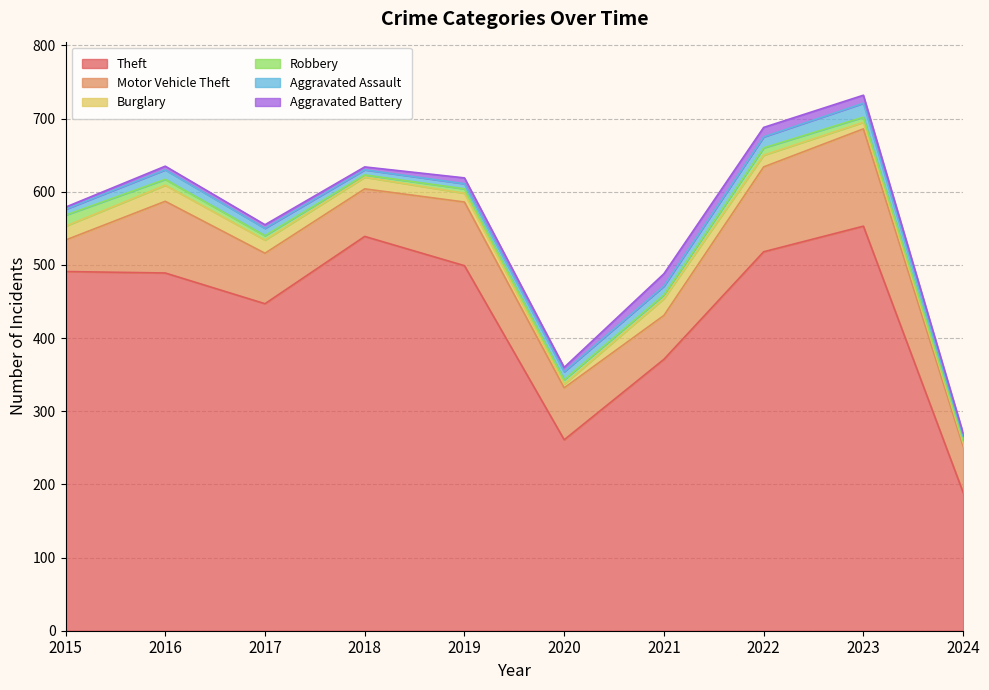

Between 2018 and 2023, which series saw the biggest shift?

Motor Vehicle Theft